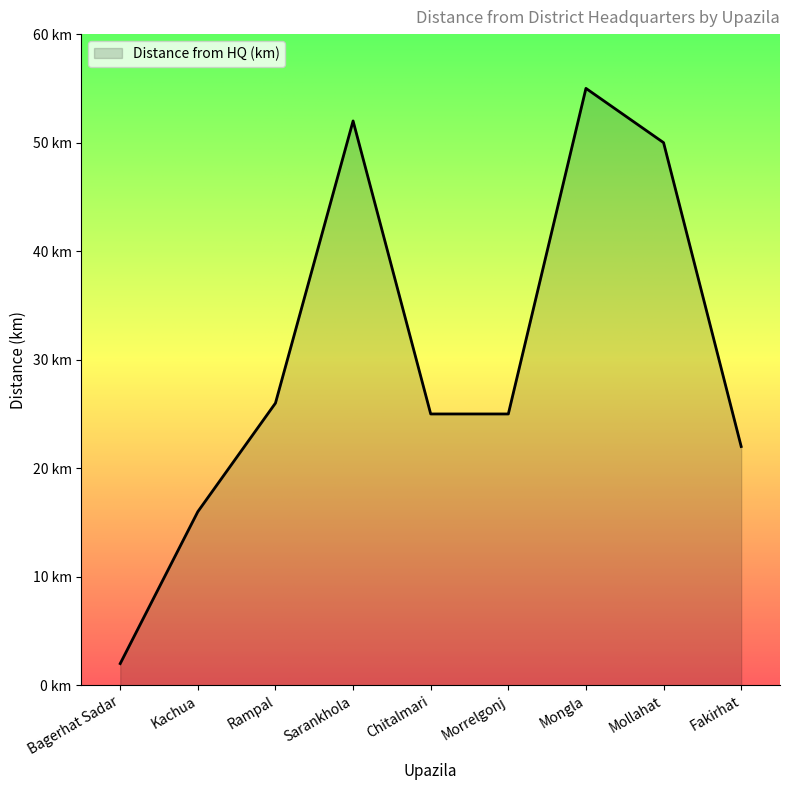

The chart shows a value of 80 at Sarankhola. True or false?

False